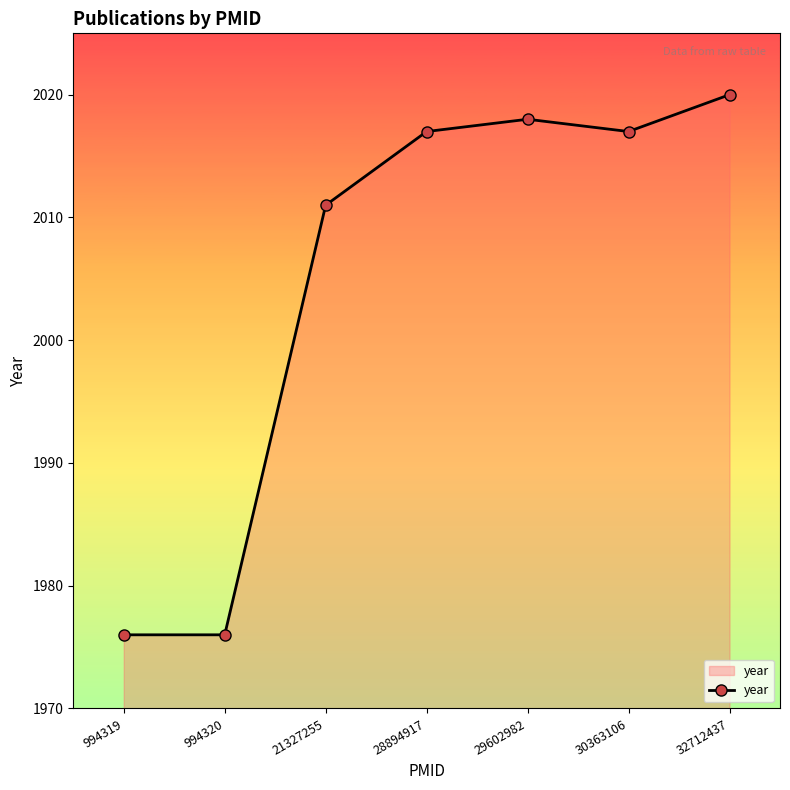

The chart shows a value of 475 at 29602982. True or false?

False